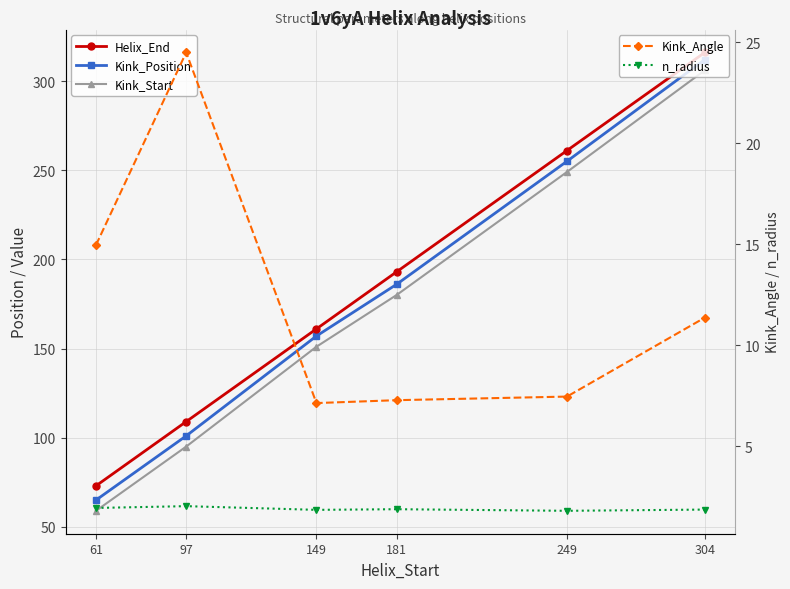

What is the difference between the Kink_Position values at 181 and 149?

29.0